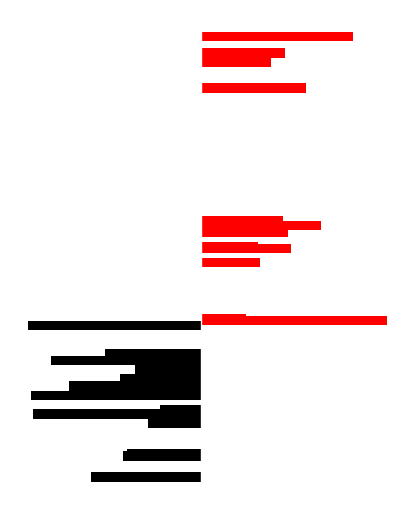

How many data points in X (left) are less than -388?

6